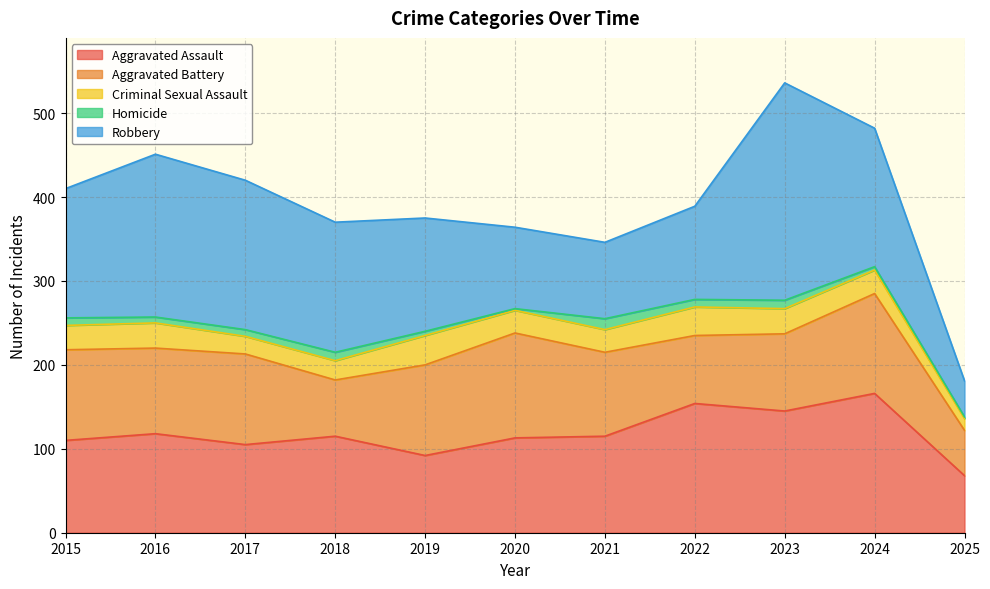

True or false: Aggravated Battery has a value of 167 at 2016.

False